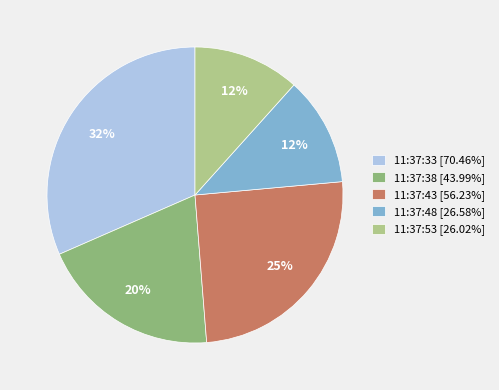

Does any single category account for the majority?

No